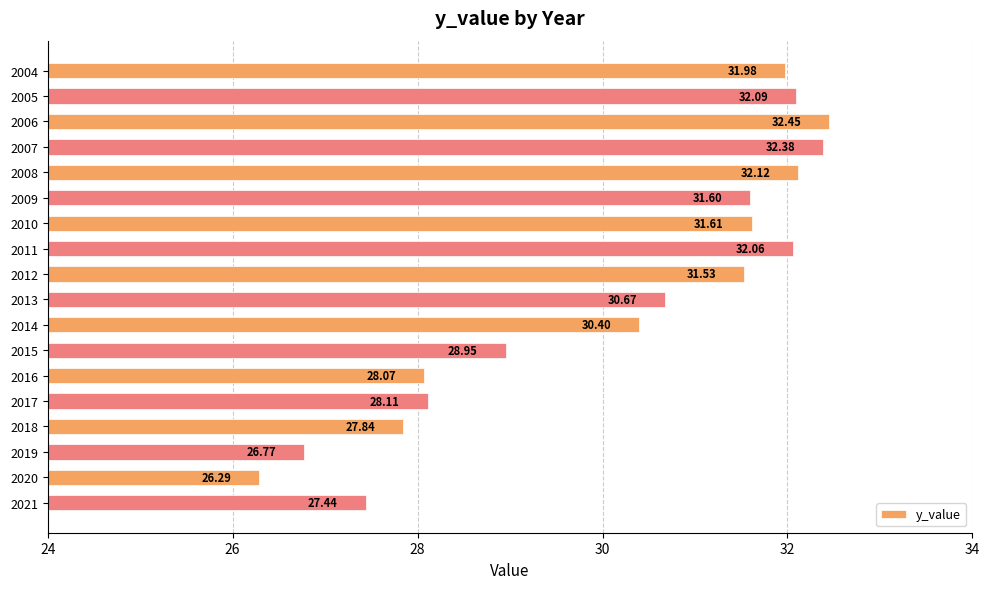

Which has a higher value, 2017 or 2005?

2005